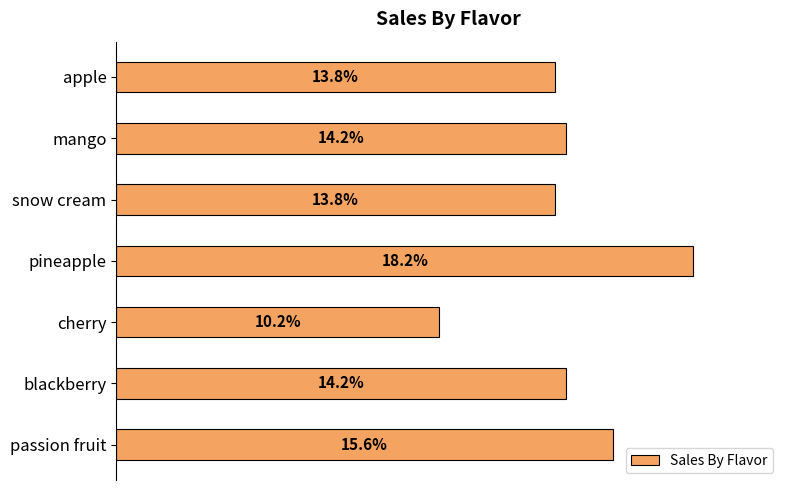

What is the sum of all values?

1.0